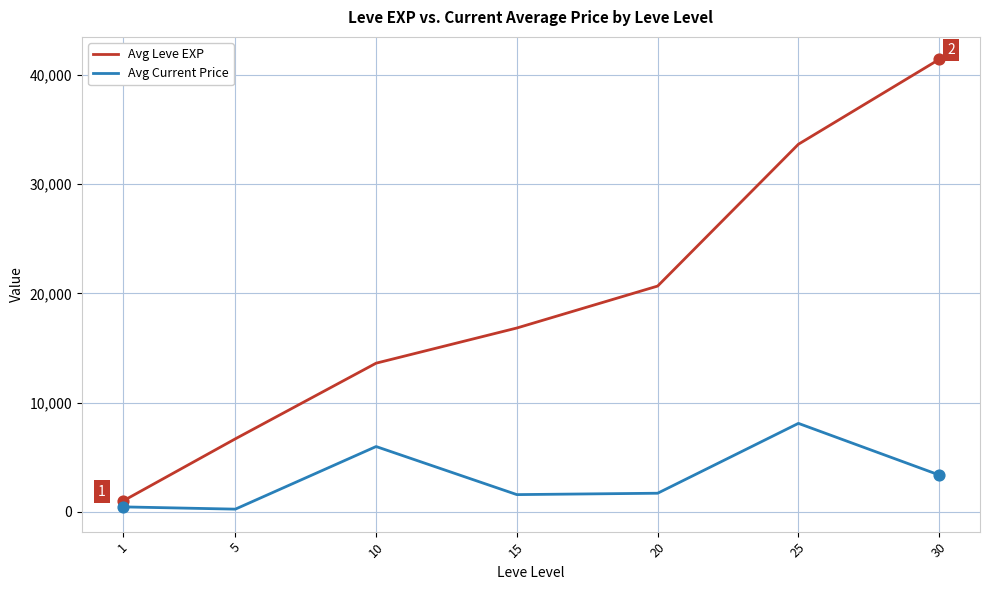

What is the total value across all series at 15?

18398.8